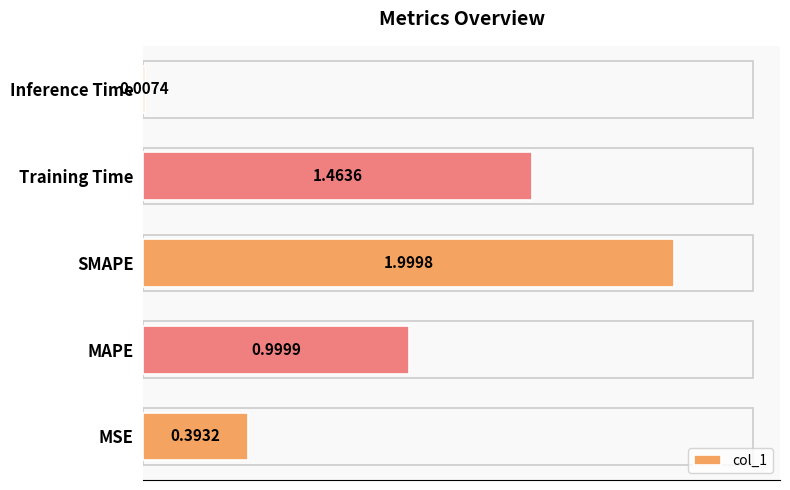

At which category does the chart reach its peak across all series?

SMAPE